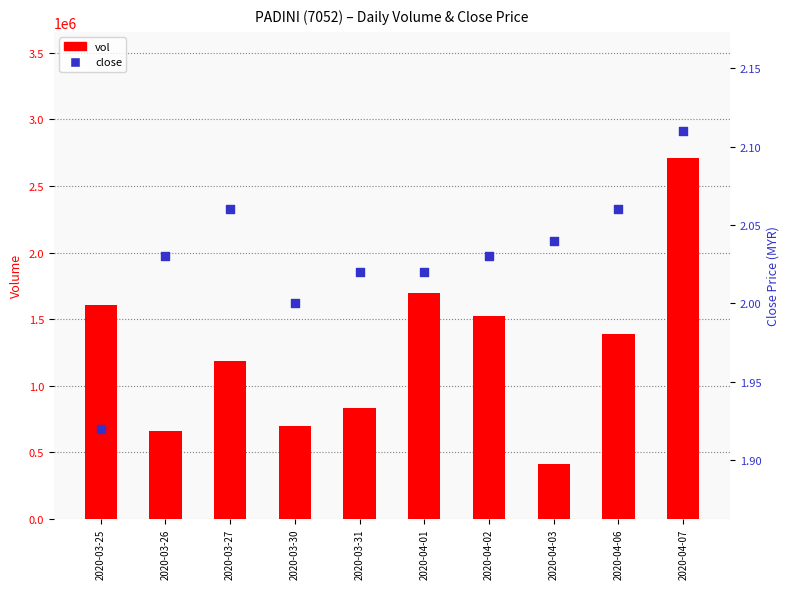

What are all the series names shown in the legend?

vol, close